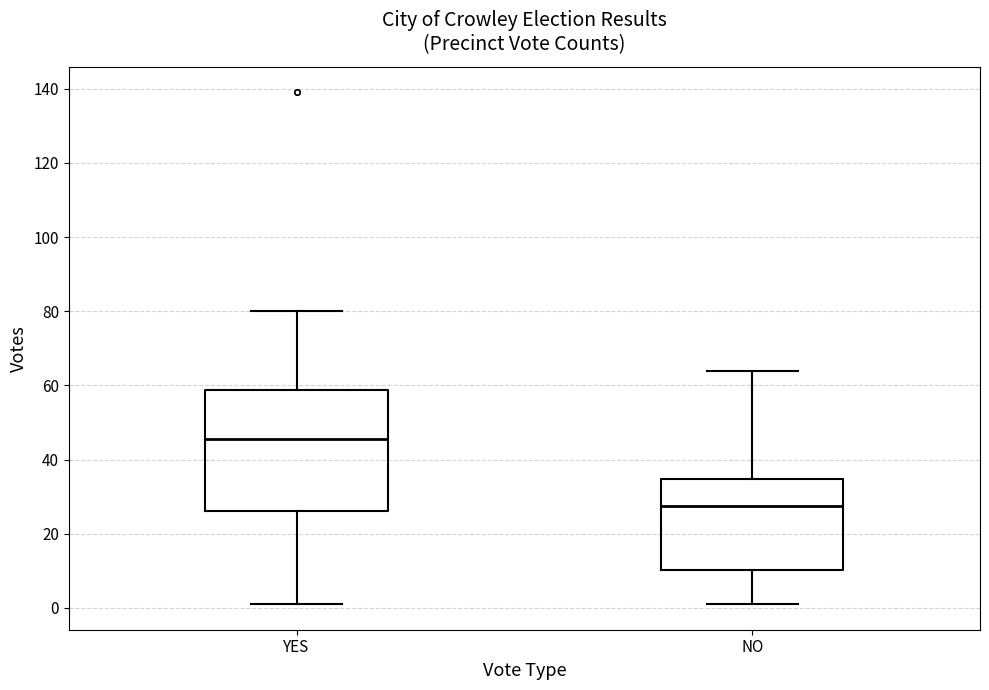

Reading left to right, transcribe this box plot: for each box, give where its median line is, the range the box spans, and where its two whiskers end, as read against the y-axis. The values are not printed on the chart, so give them approximately, as read against the axis.

YES: median 46, box 26 to 58, whiskers 2 to 80
NO: median 28, box 10 to 34, whiskers 2 to 64